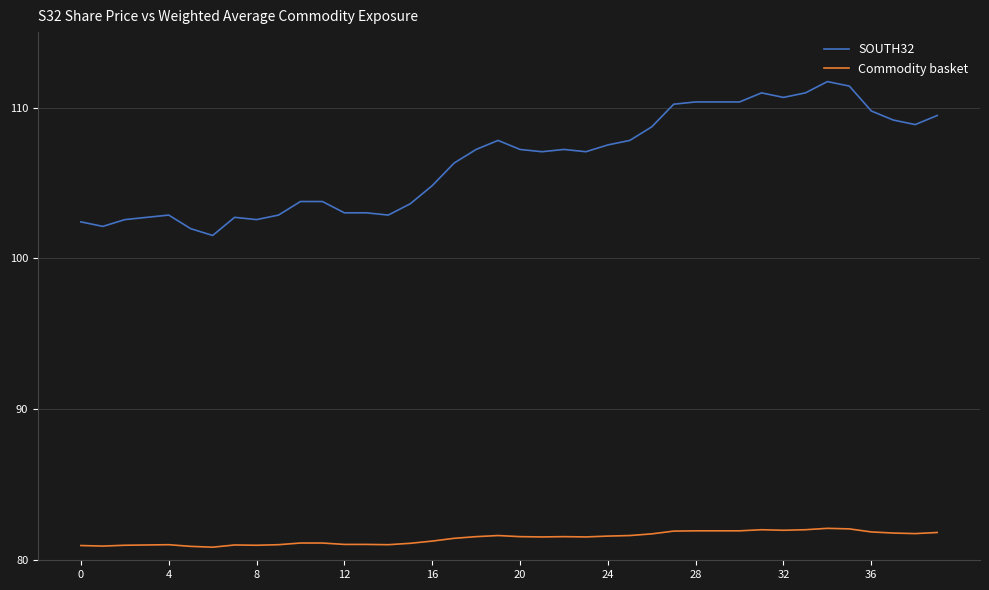

Rank the series by their maximum value, from lowest to highest.

Commodity basket, SOUTH32